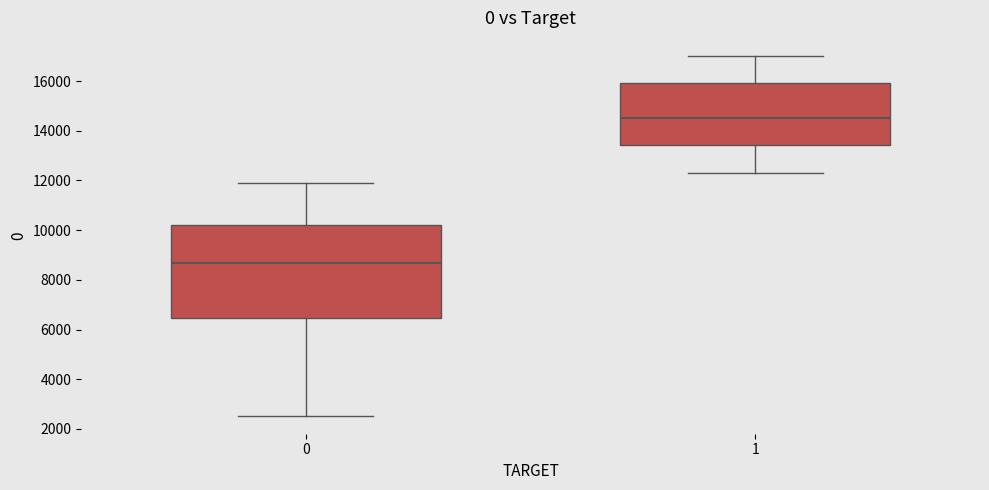

Comparing the boxes themselves (not the whiskers), which one is the tallest?

0